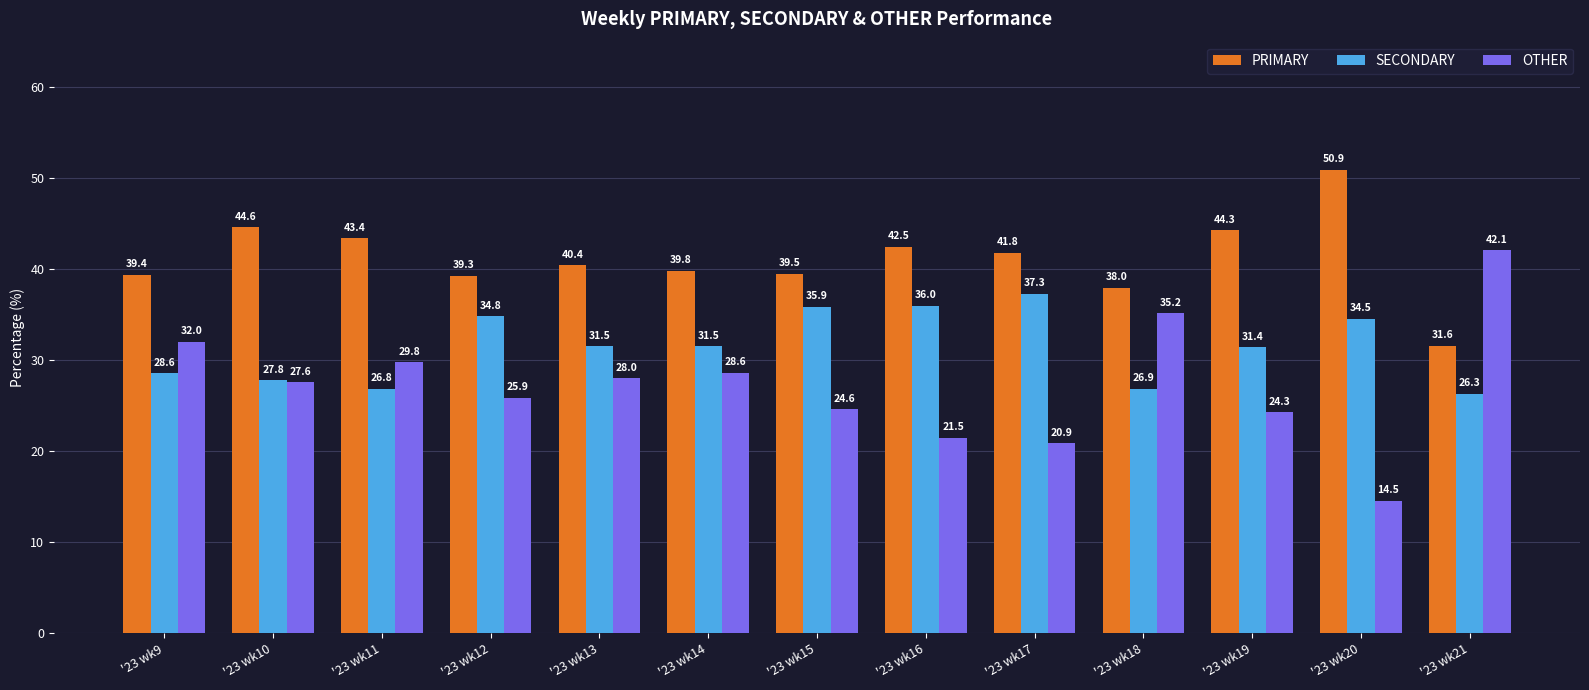

Is it true that OTHER equals 9.8 at '23 wk17?

False